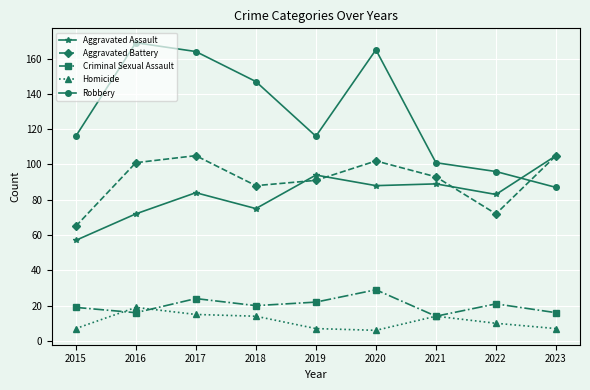

What is the total value across all series at 2021?

311